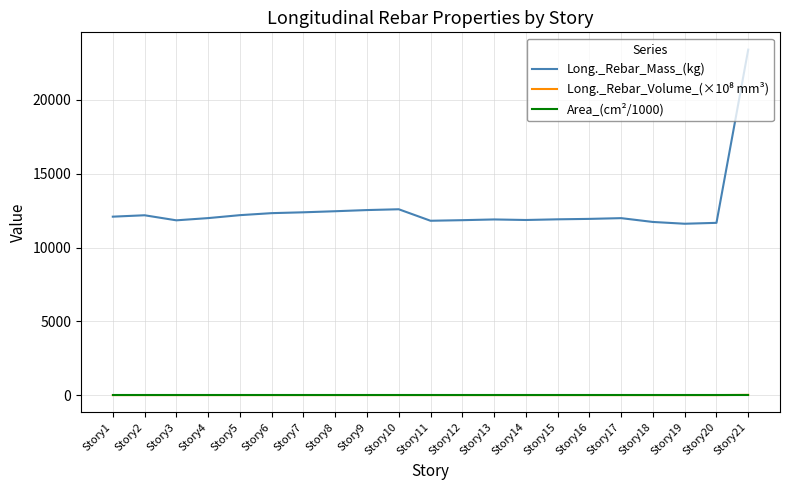

True or false: Area_(cm²/1000) and Long._Rebar_Mass_(kg) intersect in this chart.

False